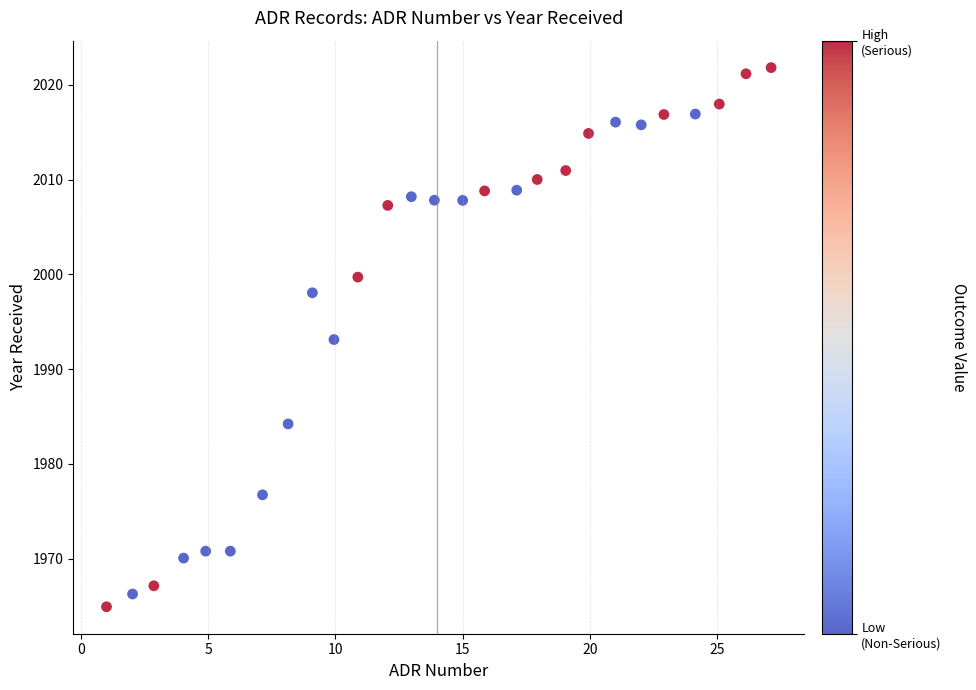

What is the range of Y values (max minus min)?

56.9